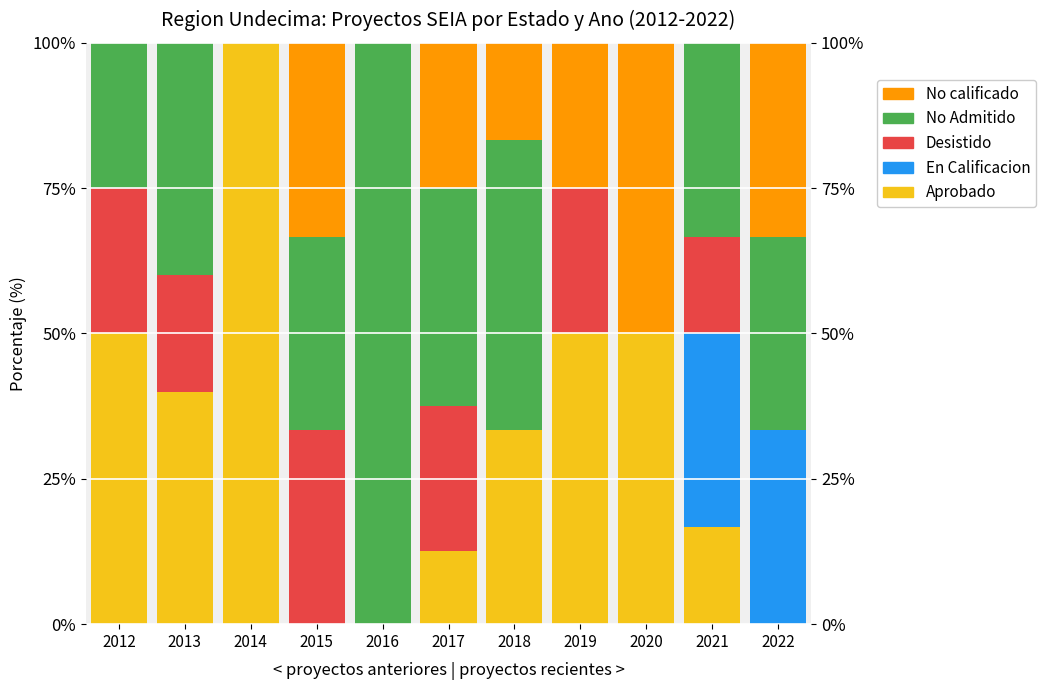

Which series has the largest total across all categories?

Aprobado